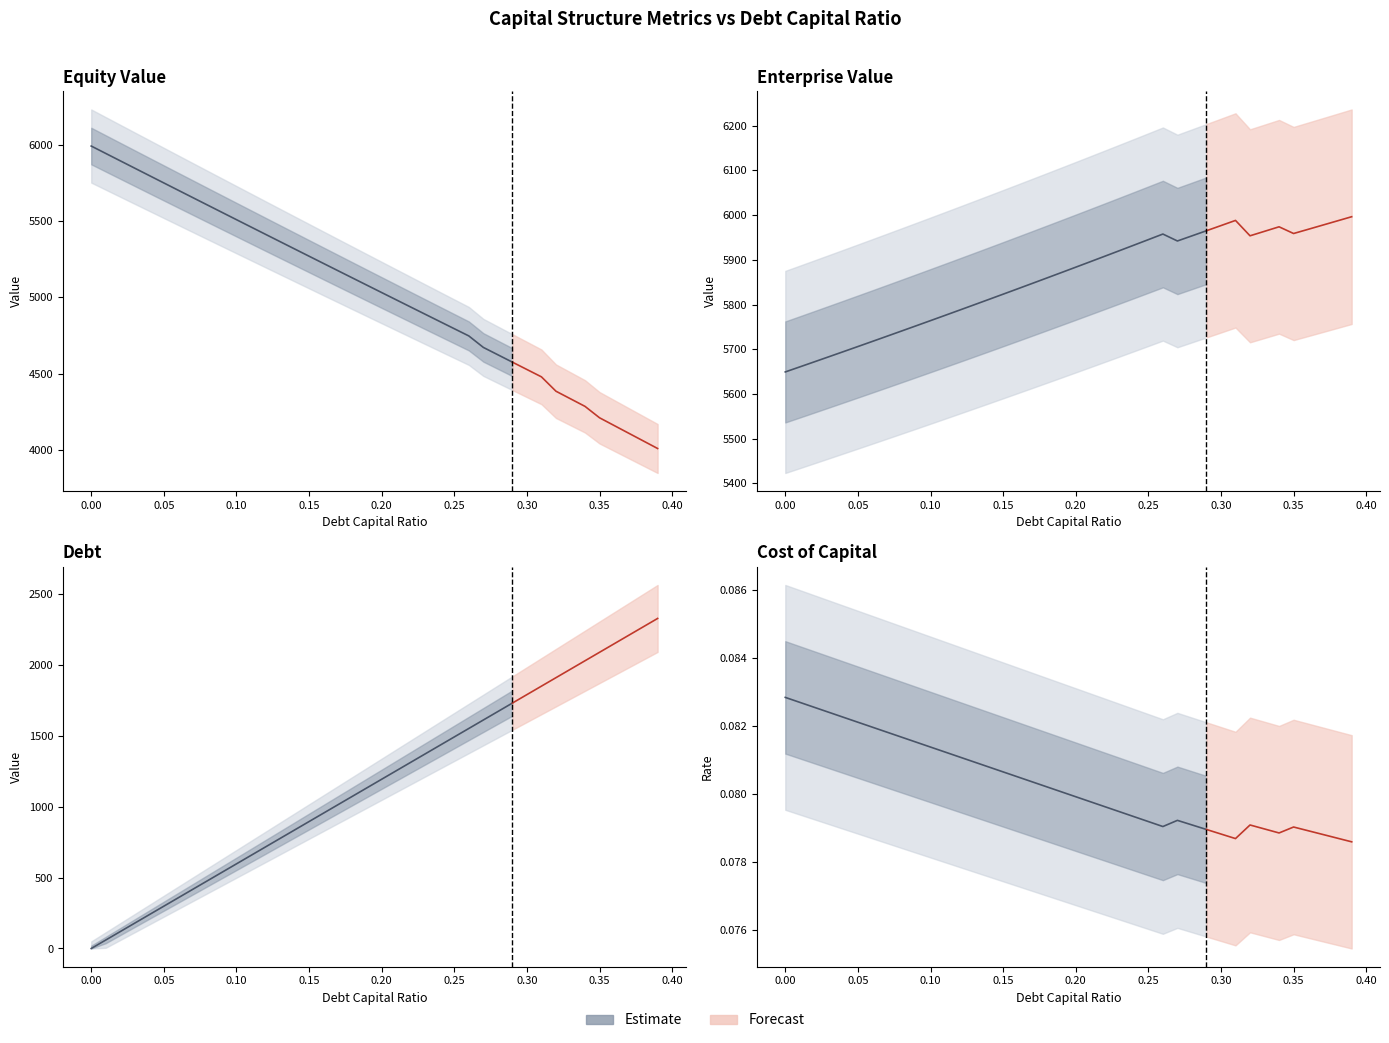

Rank the series by their maximum value, from lowest to highest.

cost_capital, debt, enterprise_value, equity_value